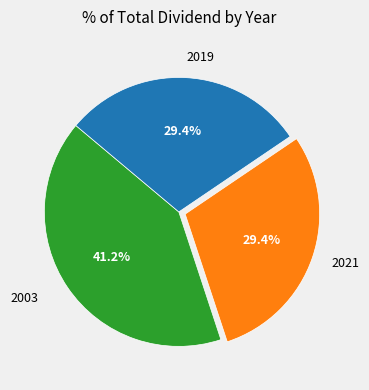

What is the ratio of the value at 2019 to the value at 2021?

1.0